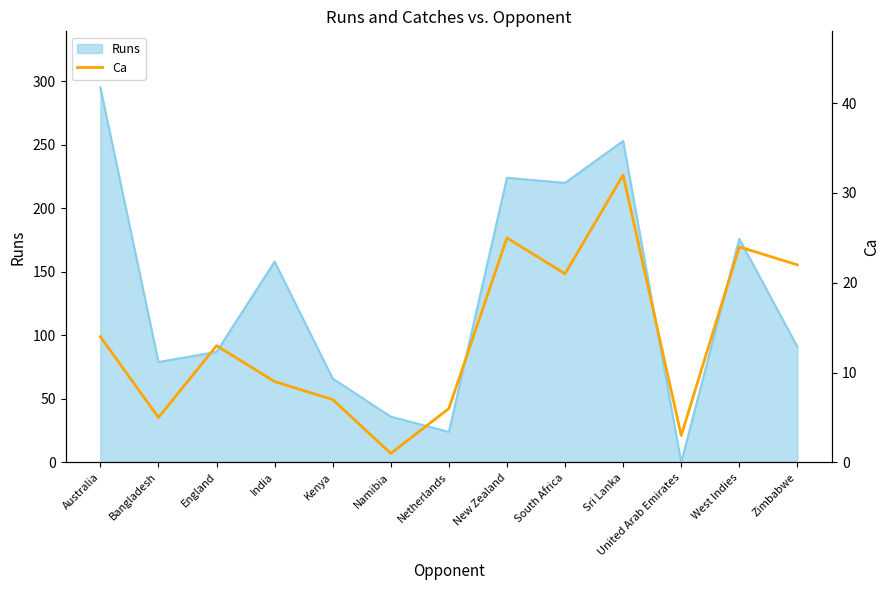

The chart shows a value of 4 at Kenya. True or false?

False